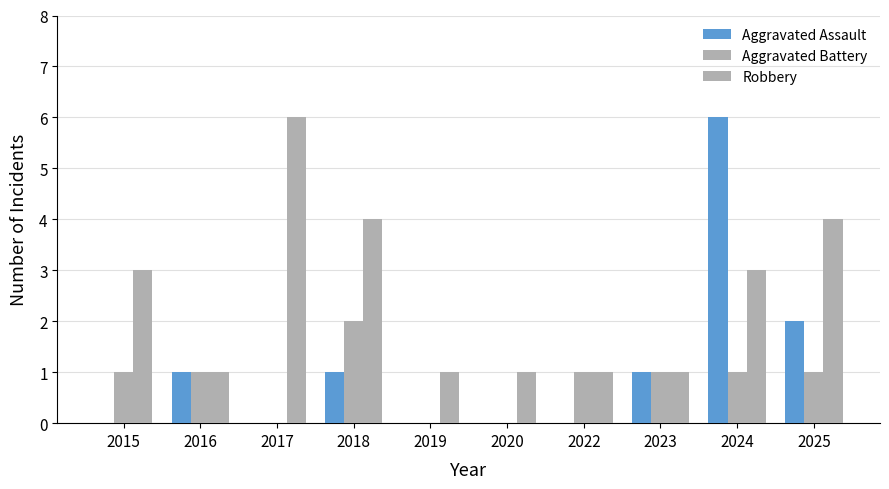

Rank the series by their maximum value, from highest to lowest.

Aggravated Assault, Robbery, Aggravated Battery